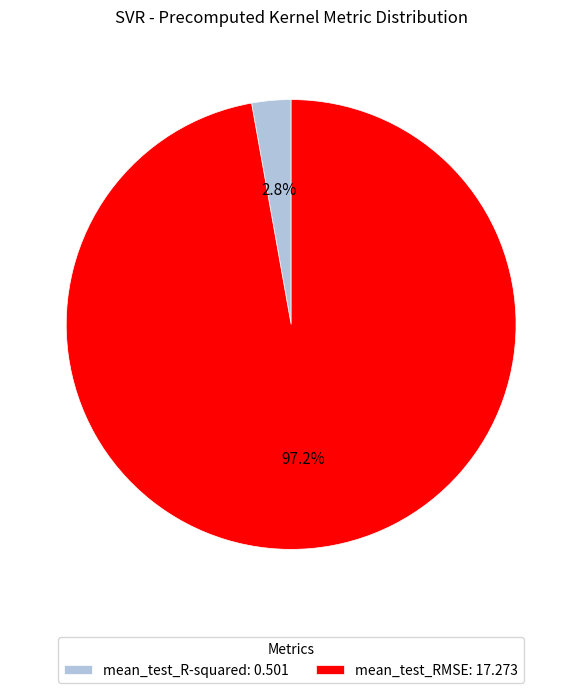

Combined, do mean_test_R-squared: 0.501 and mean_test_RMSE: 17.273 account for over 50%?

Yes